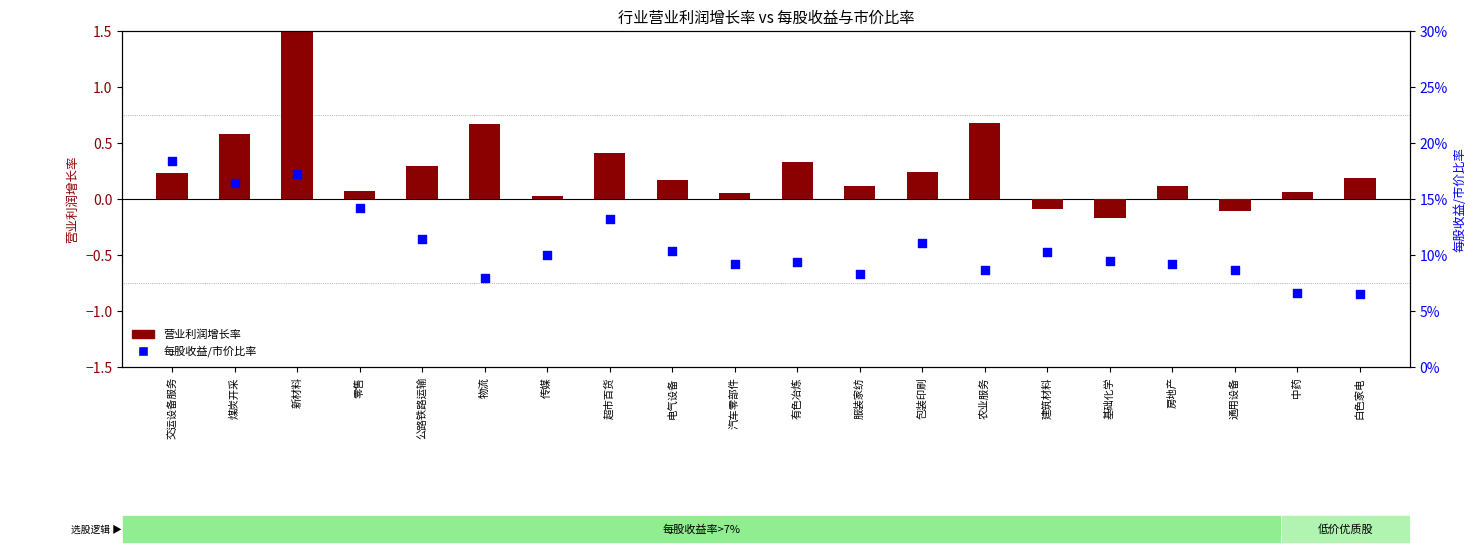

Which series reaches the minimum Y coordinate?

营业利润增长率